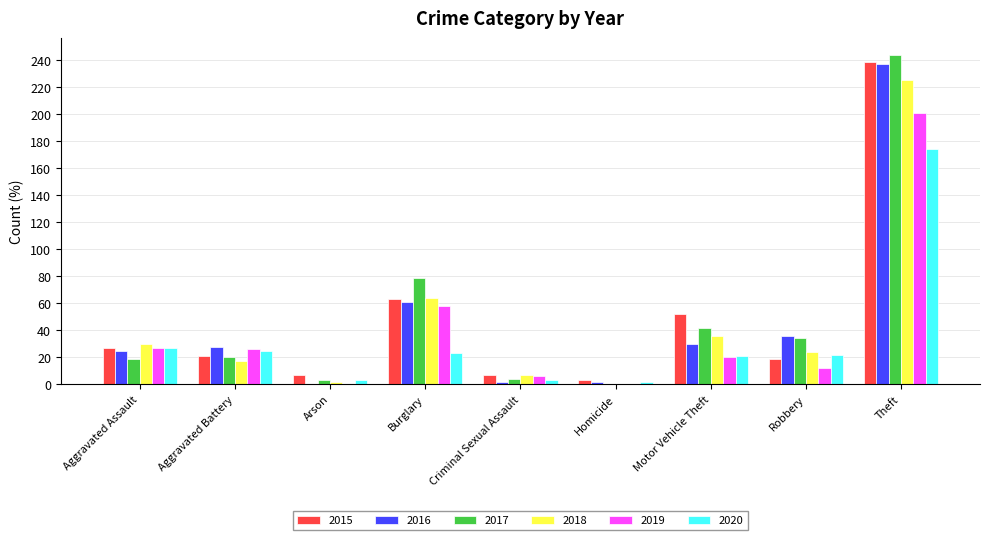

The 2020 series shows 30 at Motor Vehicle Theft. True or false?

False